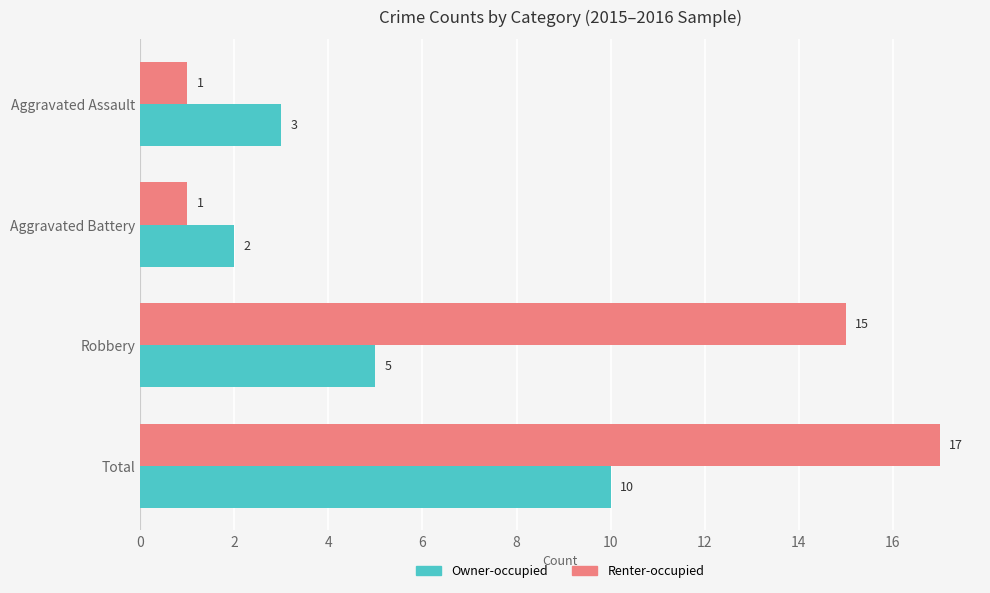

What is the total value across all series at Robbery?

20